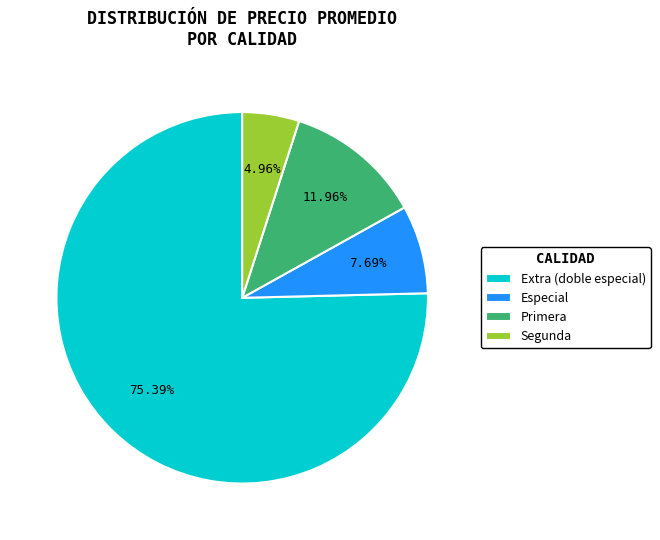

Combined, do Segunda and Especial account for over 50%?

No